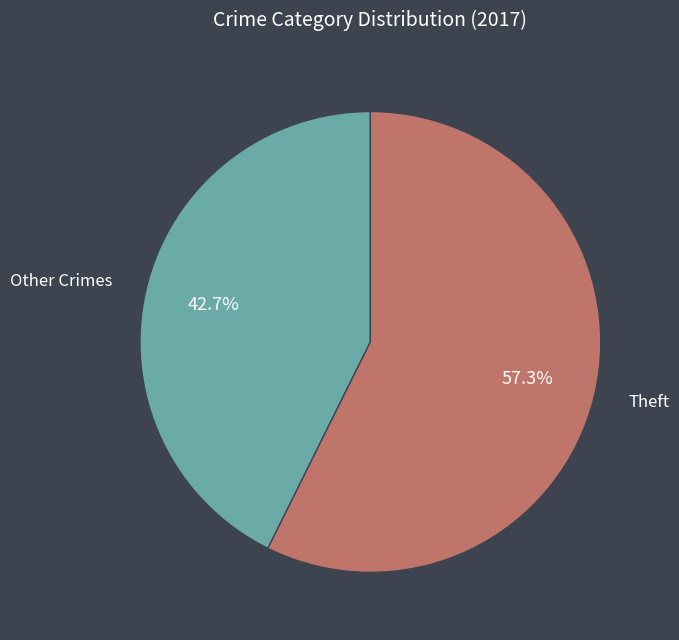

How many slices are in this pie chart?

2